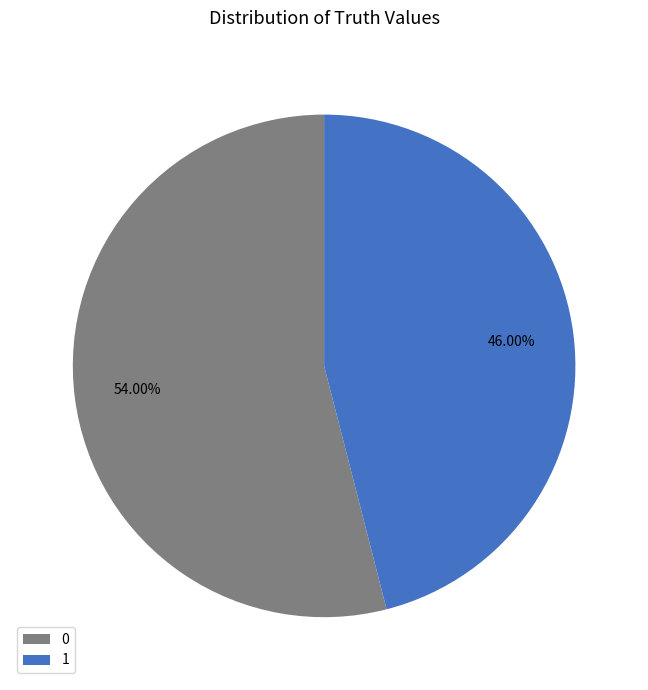

Count the number of slices in the pie.

2